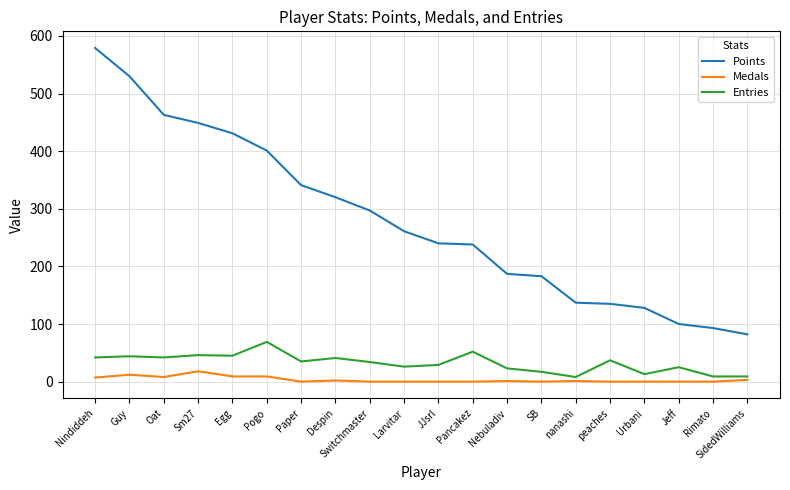

Which series changed the most between Guy and Paper?

Points